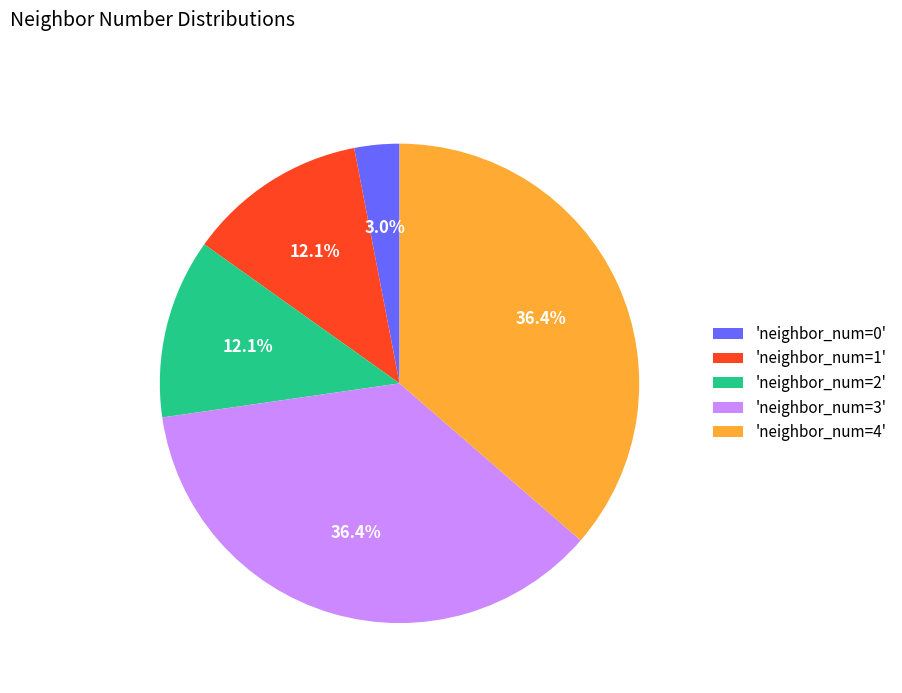

Do 'neighbor_num=3' and 'neighbor_num=1' together represent more than half of the pie?

No